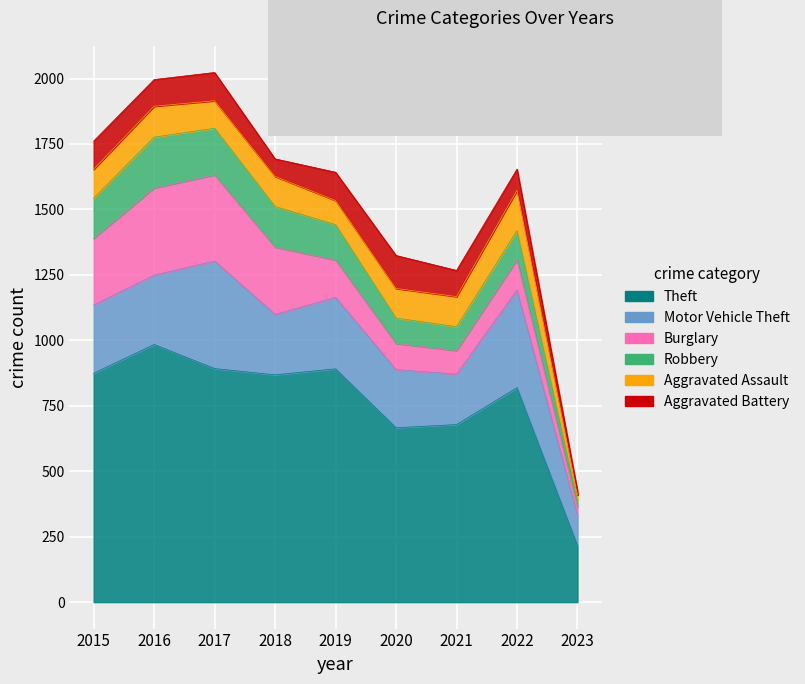

Which has a higher value, 2019 or 2021?

2019